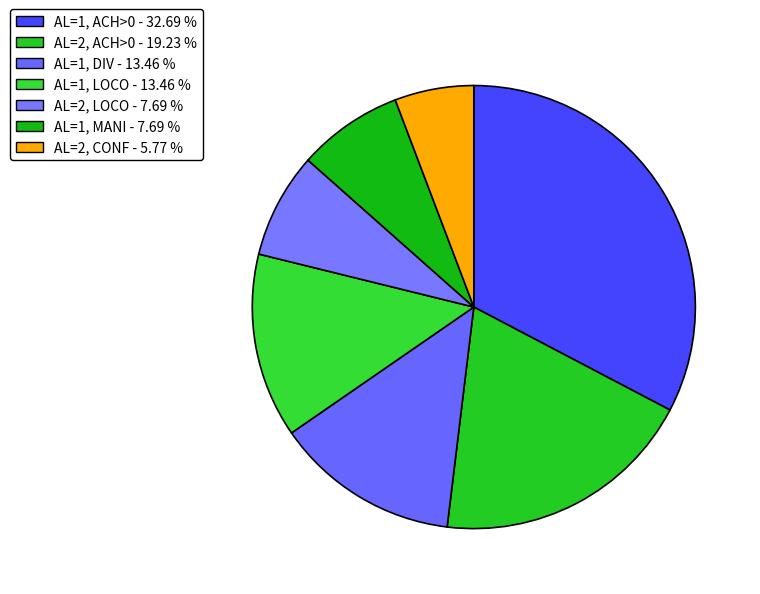

How many slices are in this pie chart?

7